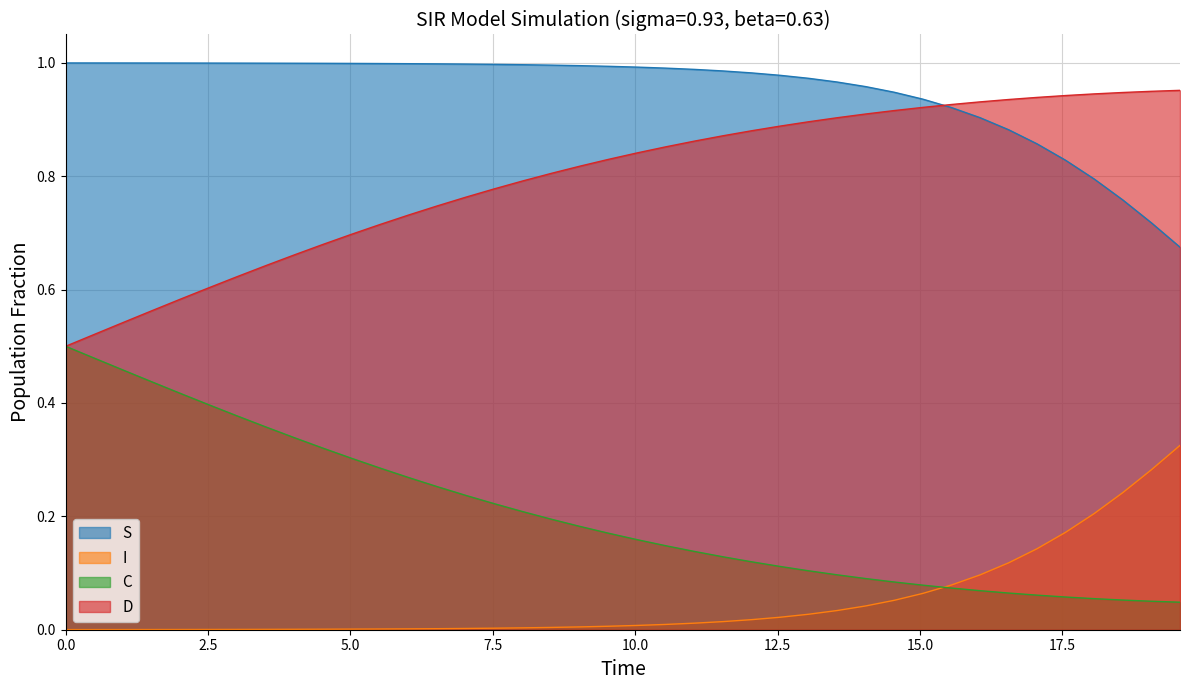

True or false: C and S intersect in this chart.

False